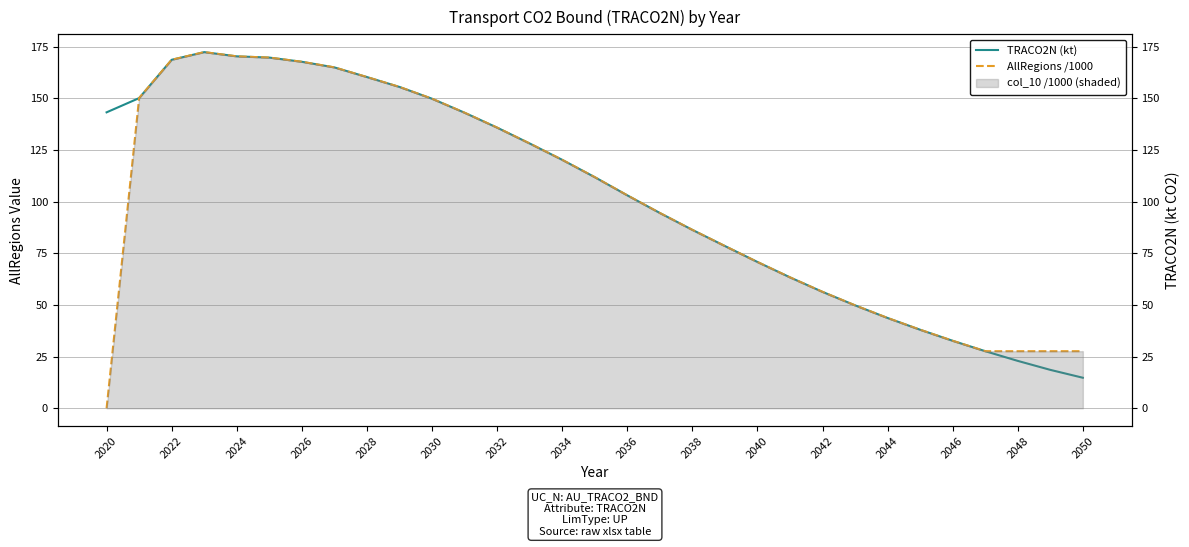

True or false: AllRegions /1000 and TRACO2N (kt) cross at least once.

True